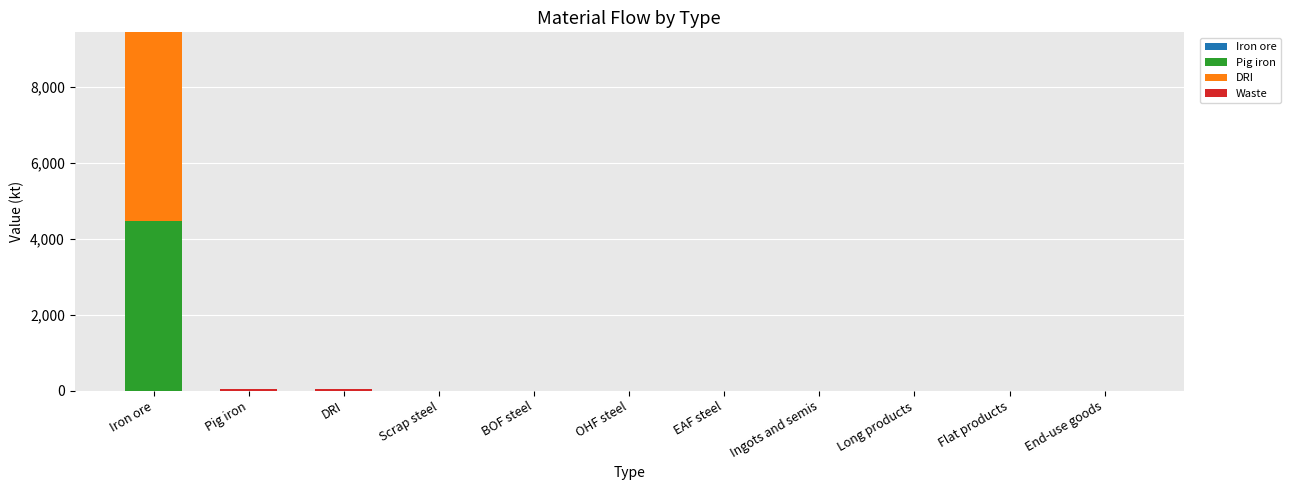

How many categories are shown in the chart?

11